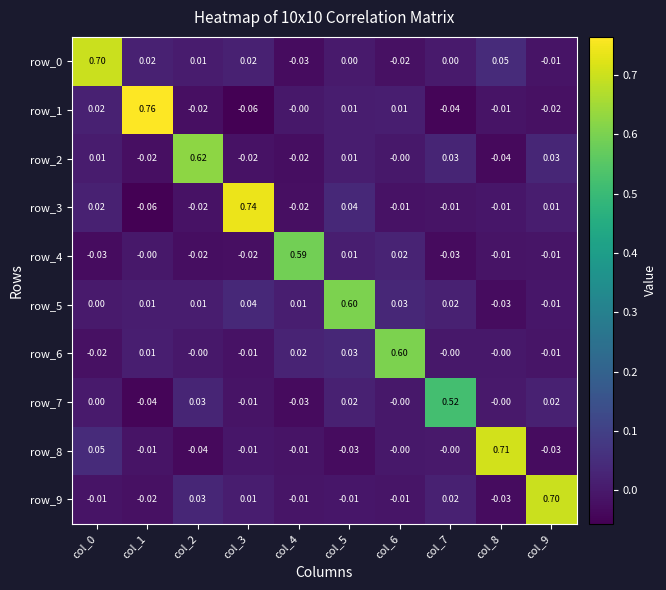

What is the difference between the maximum and minimum values in the row_7 series?

0.6